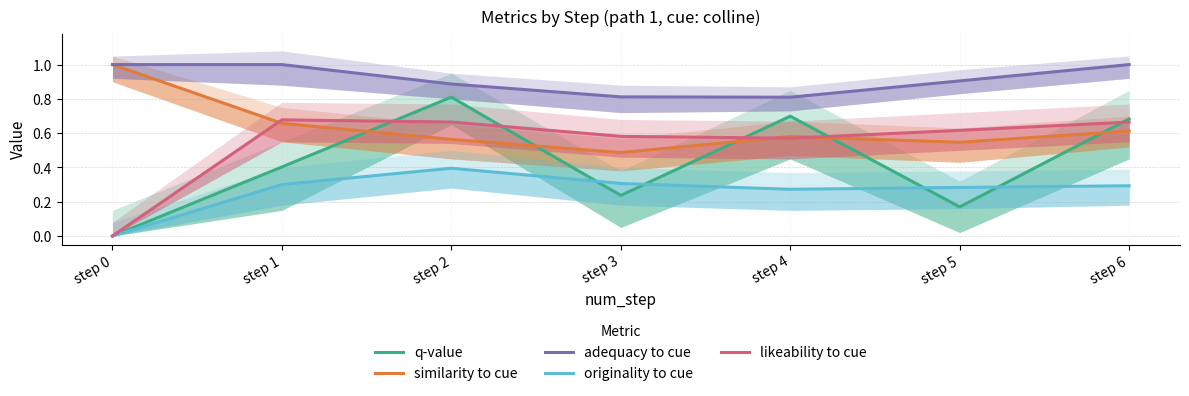

At which category is the sum across all series the highest?

step 2